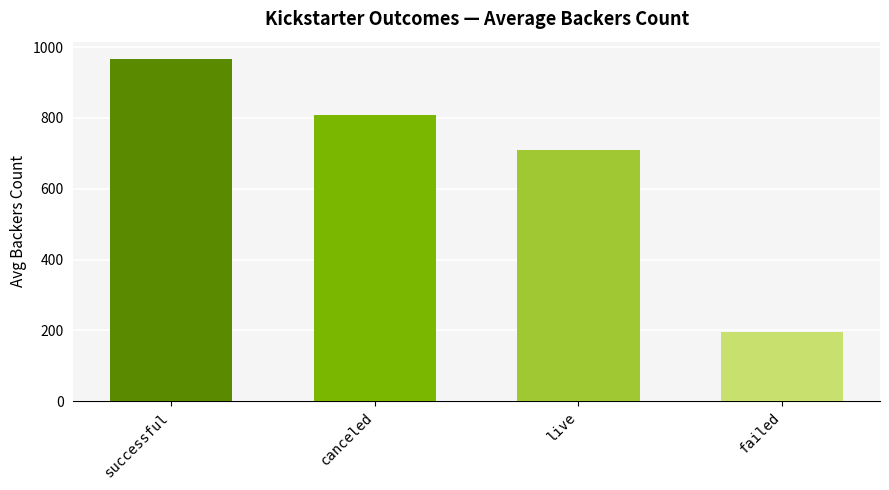

What is the label of the 3rd bar from the left?

live